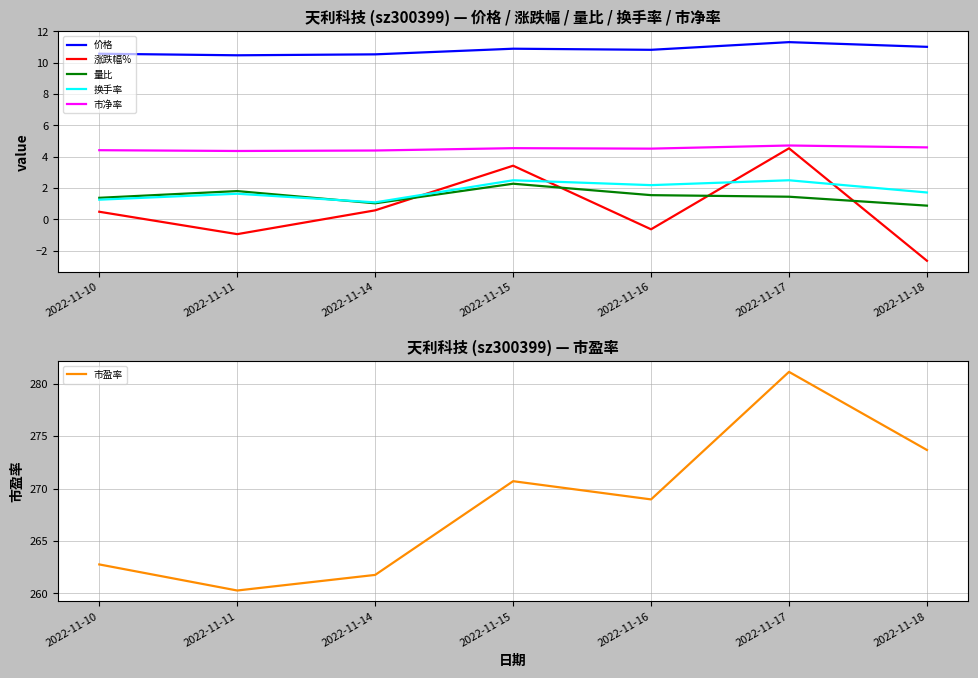

At 2022-11-18, list the series in order from largest to smallest.

市盈率, 价格, 市净率, 换手率, 量比, 涨跌幅%